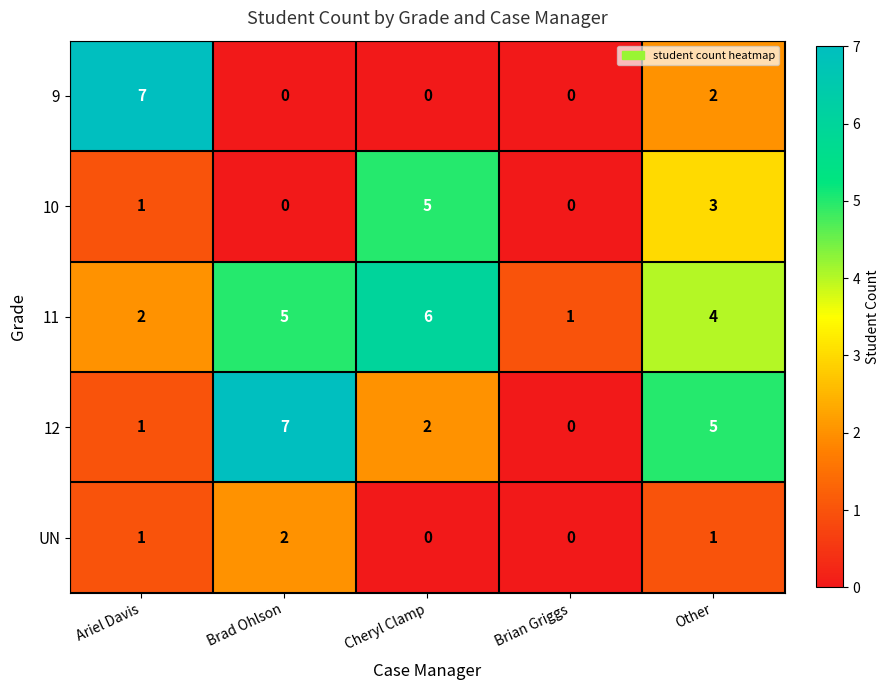

What is the difference between the highest and lowest values at Brian Griggs?

1